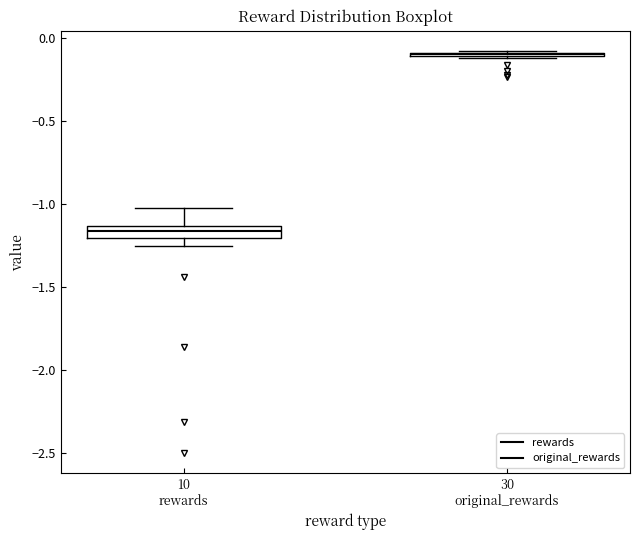

Where is the lower edge of the box for 10 rewards on the y-axis? The values are not printed on the chart, so give them approximately, as read against the axis.

-1.20